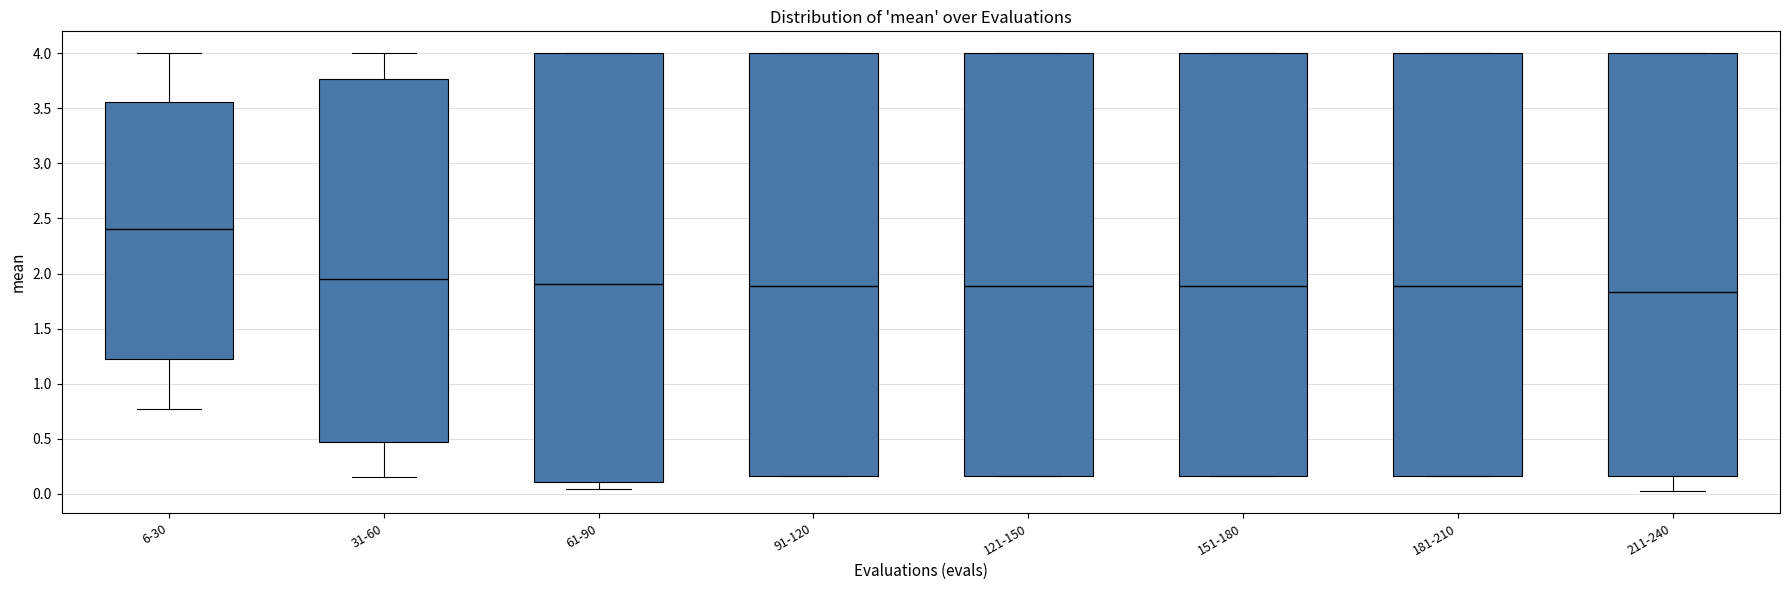

Where is the upper edge of the box for 91-120 on the y-axis? The values are not printed on the chart, so give them approximately, as read against the axis.

4.00